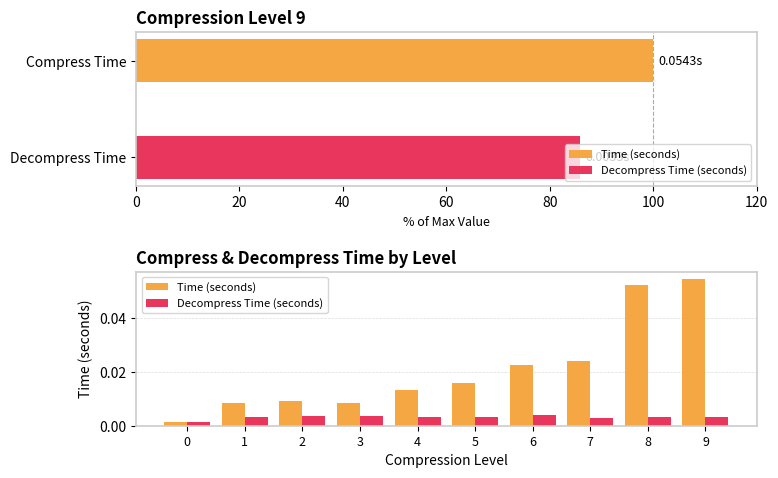

Reading left to right, list all the values displayed in this chart.

Time (seconds): 0.0	0.0	0.0	0.0	0.0	0.0	0.0	0.0	0.1	0.1
Decompress Time (seconds): 0.0	0.0	0.0	0.0	0.0	0.0	0.0	0.0	0.0	0.0